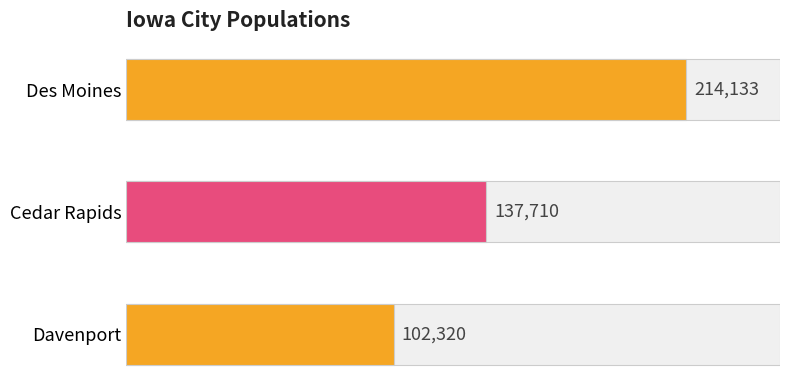

What is the ratio of the value at Des Moines to the value at Davenport?

2.1